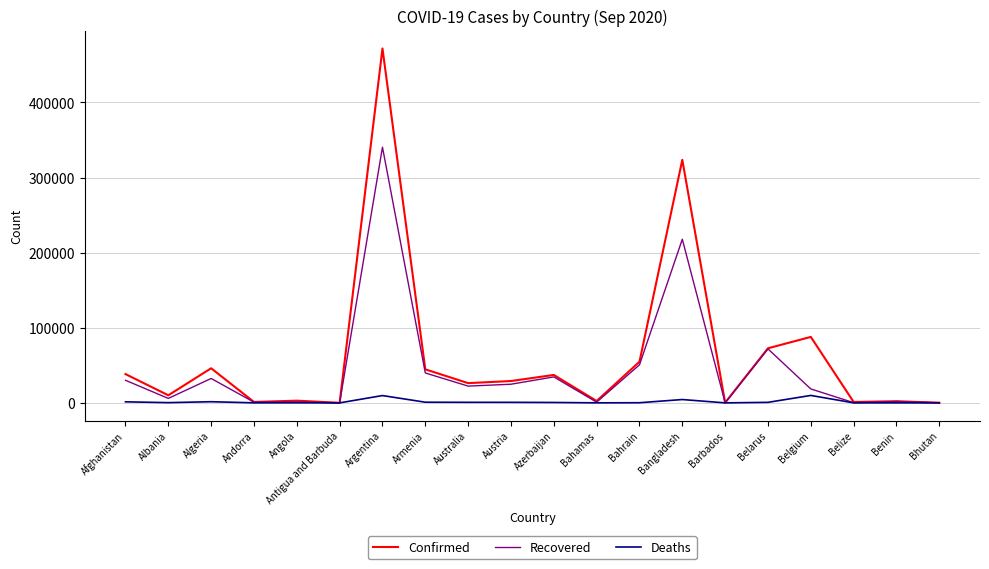

List the series in order of their overall mean, lowest first.

Deaths, Recovered, Confirmed